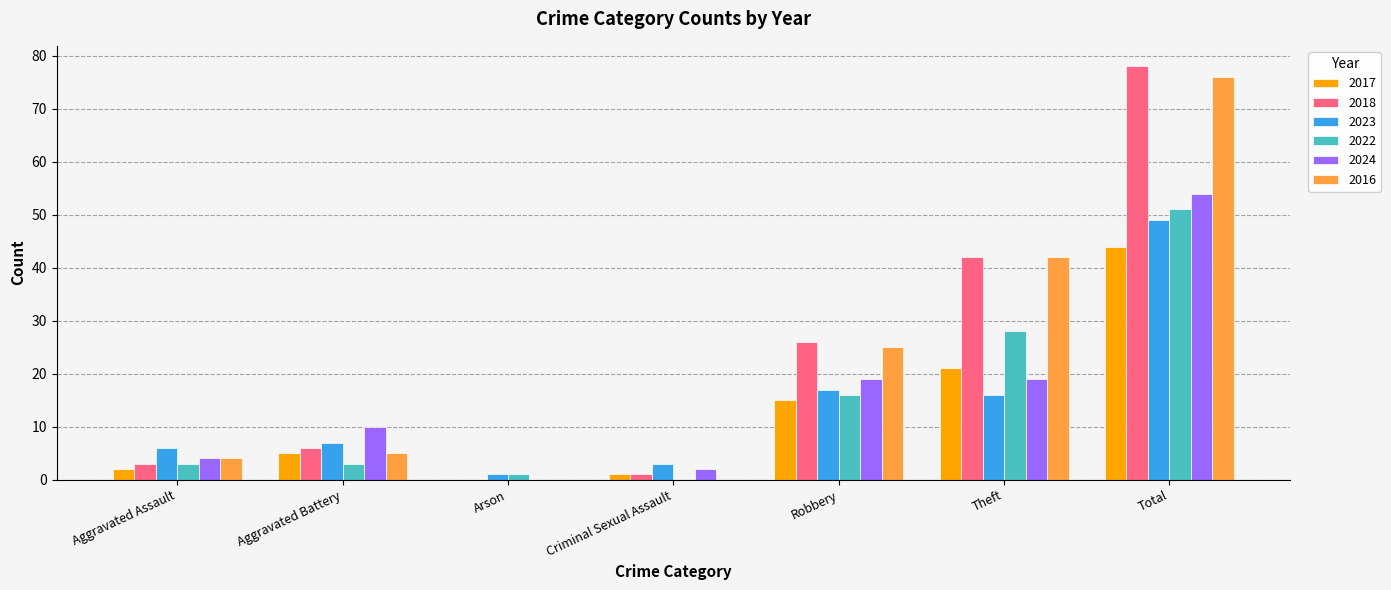

Reading right to left, extract all data points from this chart.

2017: Total=44	Theft=21	Robbery=15	Criminal Sexual Assault=1	Arson=0	Aggravated Battery=5	Aggravated Assault=2
2018: Total=78	Theft=42	Robbery=26	Criminal Sexual Assault=1	Arson=0	Aggravated Battery=6	Aggravated Assault=3
2023: Total=49	Theft=16	Robbery=17	Criminal Sexual Assault=3	Arson=1	Aggravated Battery=7	Aggravated Assault=6
2022: Total=51	Theft=28	Robbery=16	Criminal Sexual Assault=0	Arson=1	Aggravated Battery=3	Aggravated Assault=3
2024: Total=54	Theft=19	Robbery=19	Criminal Sexual Assault=2	Arson=0	Aggravated Battery=10	Aggravated Assault=4
2016: Total=76	Theft=42	Robbery=25	Criminal Sexual Assault=0	Arson=0	Aggravated Battery=5	Aggravated Assault=4